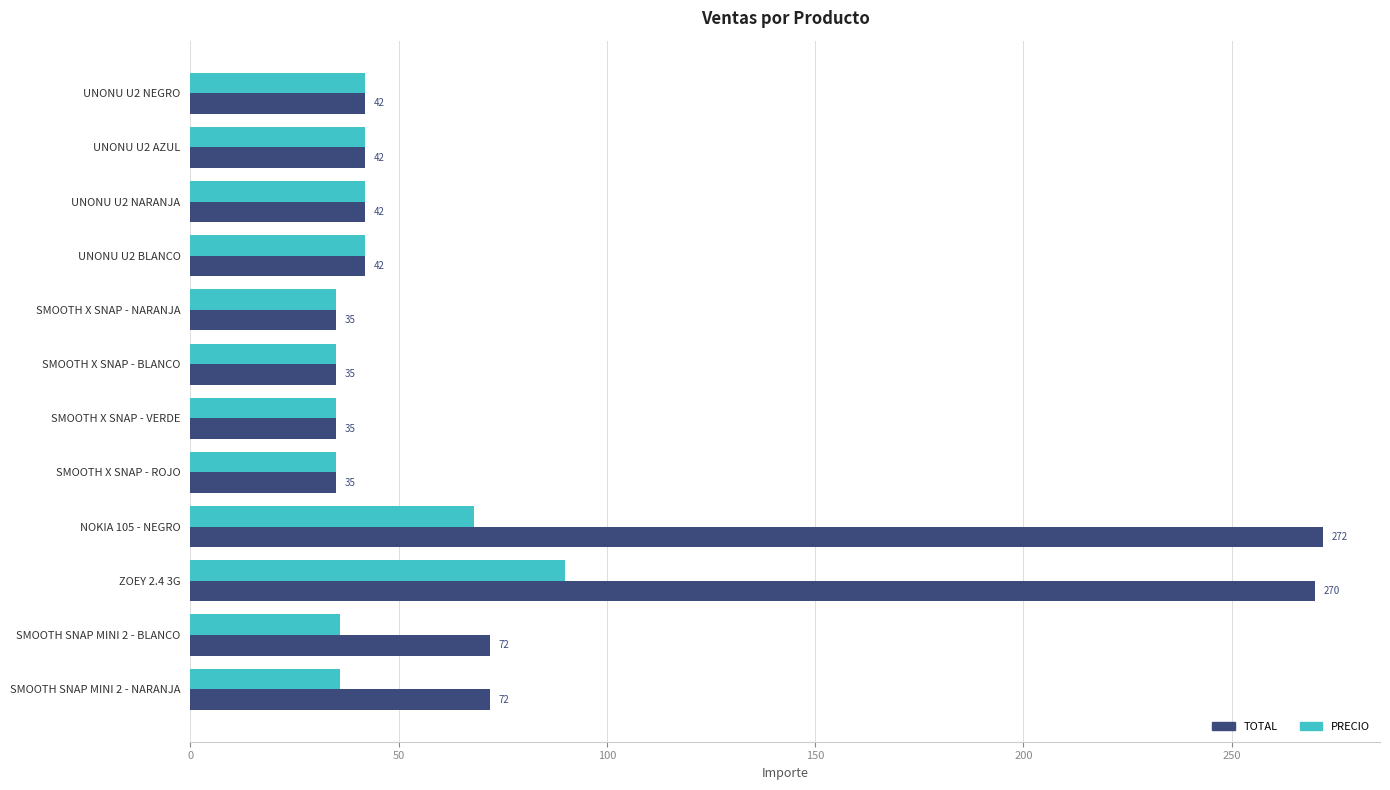

At how many categories does at least one series exceed 149?

2